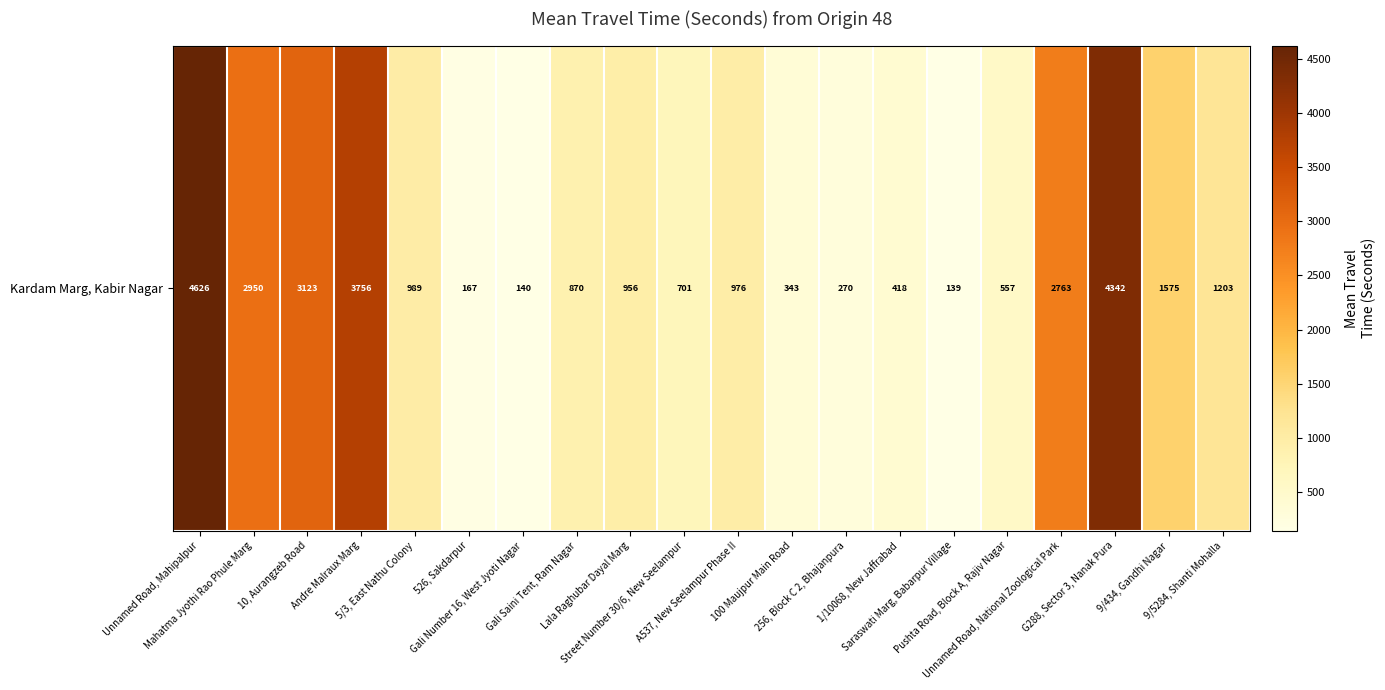

What is the difference between the second highest and second lowest values?

4202